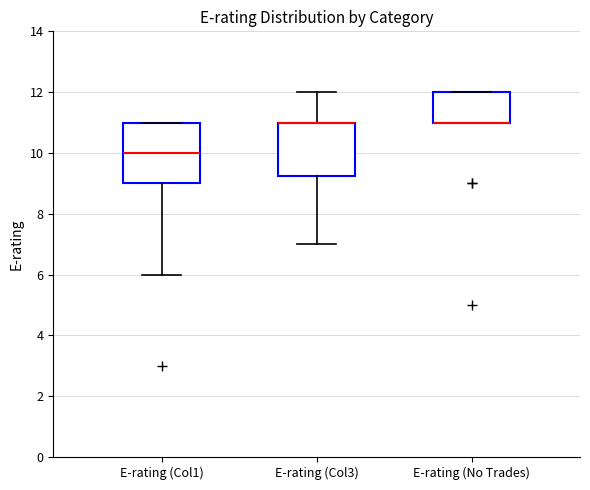

Which box is the tallest, from its lower edge to its upper edge?

E-rating (Col1)